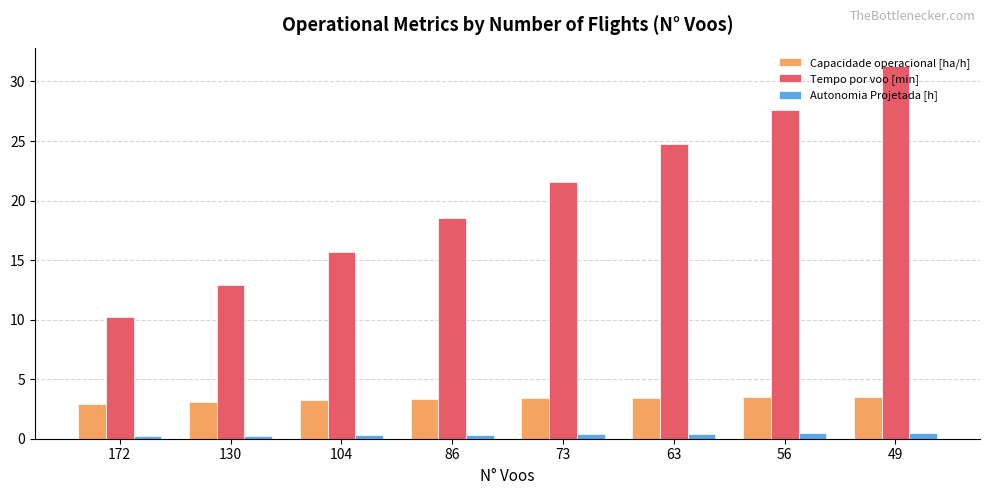

What is the sum of all Tempo por voo [min] values?

162.5